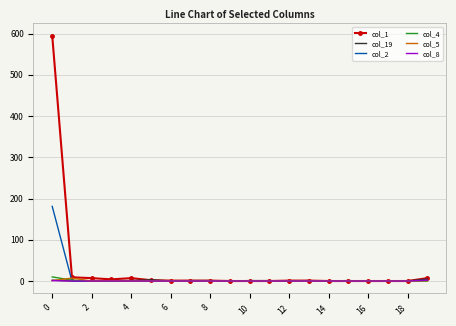

What is the average value of the col_4 series?

1